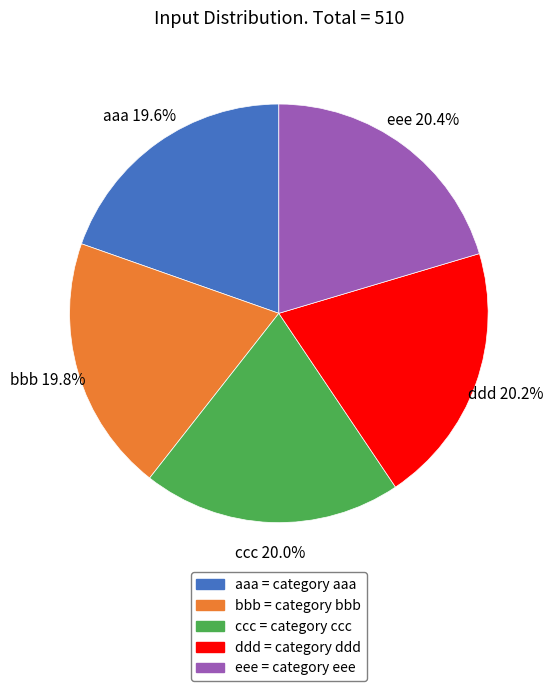

How much of the chart is everything except eee?

79.6%